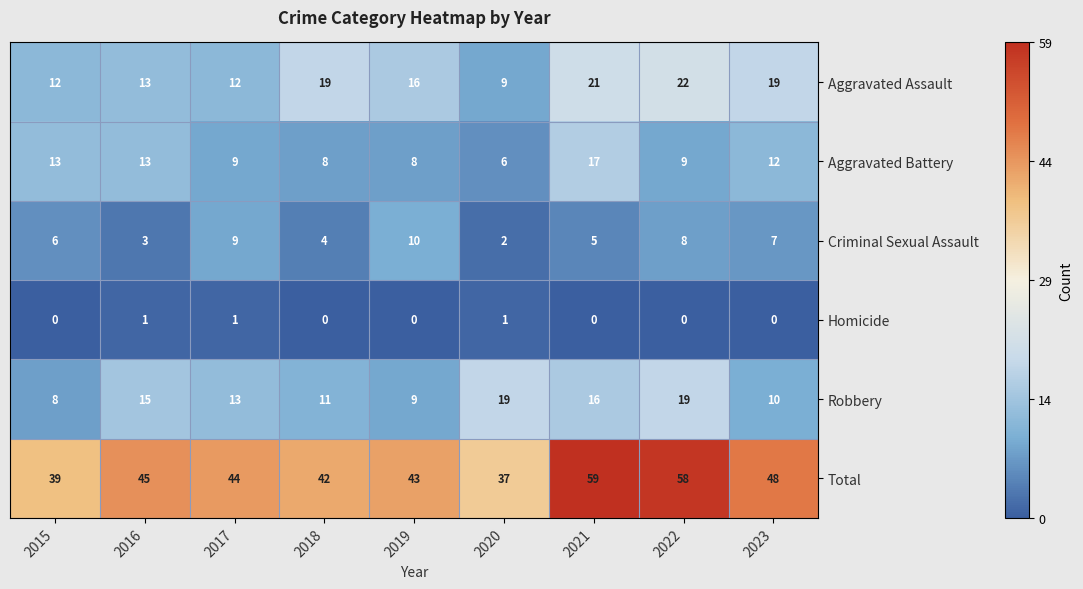

Count the number of data series in this chart.

6